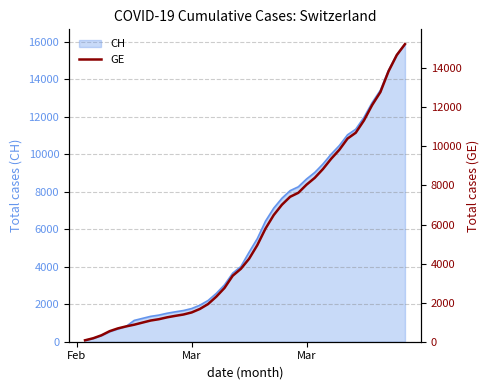

How many categories are shown in the chart?

40